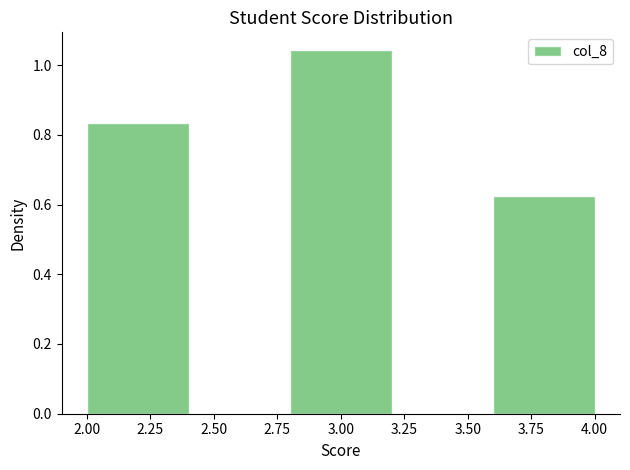

Over which range of the x-axis is the bar tallest?

2.8 to 3.2